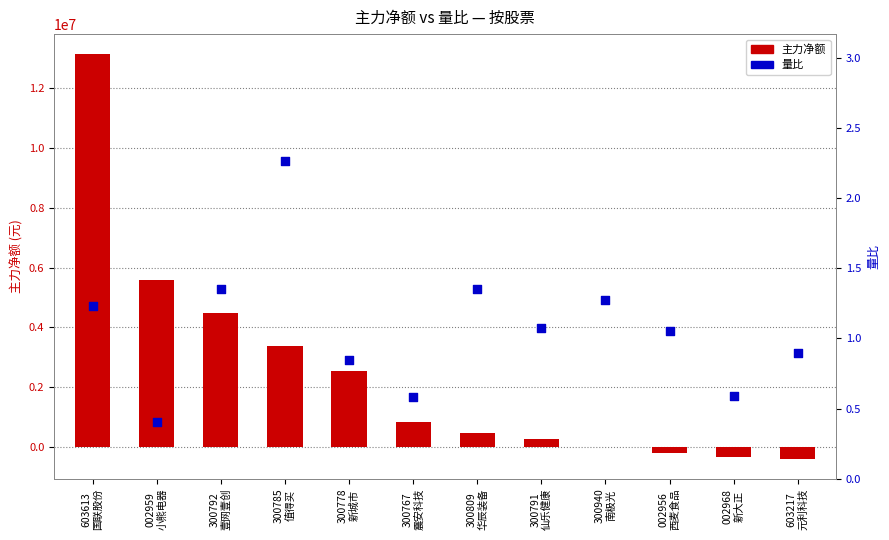

Which series contains the lowest Y value?

主力净额